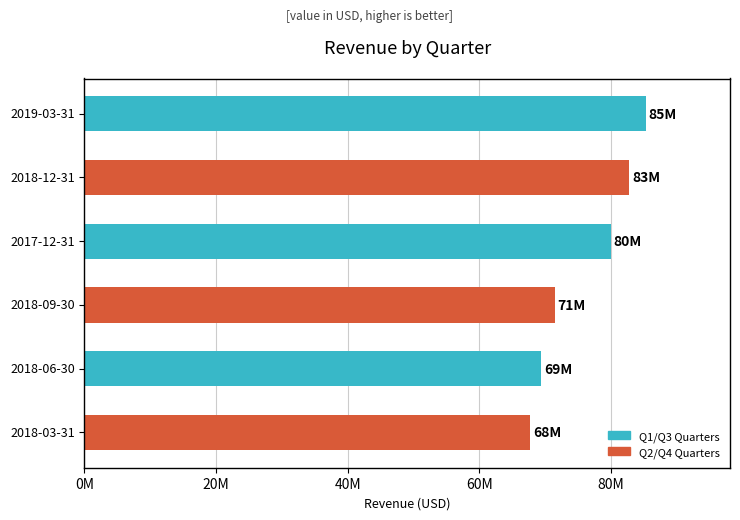

Rank the categories by value from lowest to highest.

2018-03-31, 2018-06-30, 2018-09-30, 2017-12-31, 2018-12-31, 2019-03-31